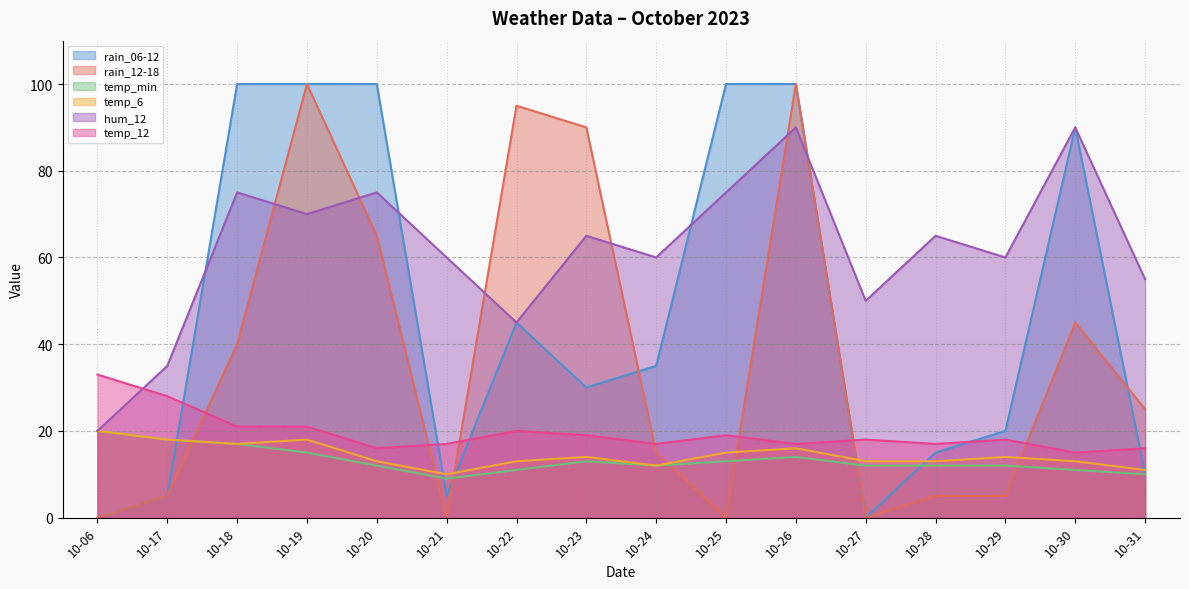

Reading left to right, list all the values displayed in this chart.

rain_06-12: 0	5	100	100	100	5	45	30	35	100	100	0	15	20	90	10
rain_12-18: 0	5	40	100	65	0	95	90	15	0	100	0	5	5	45	25
temp_min: 20	18	17	15	12	9	11	13	12	13	14	12	12	12	11	10
temp_6: 20	18	17	18	13	10	13	14	12	15	16	13	13	14	13	11
hum_12: 20	35	75	70	75	60	45	65	60	75	90	50	65	60	90	55
temp_12: 33	28	21	21	16	17	20	19	17	19	17	18	17	18	15	16